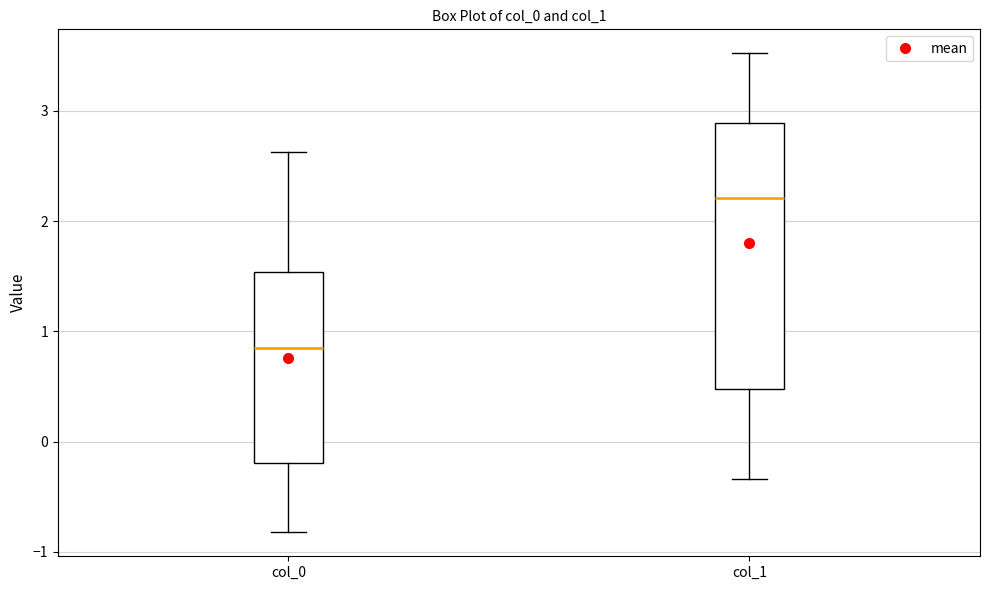

Where does the lower whisker of the box for col_1 end on the y-axis? The values are not printed on the chart, so give them approximately, as read against the axis.

-0.3